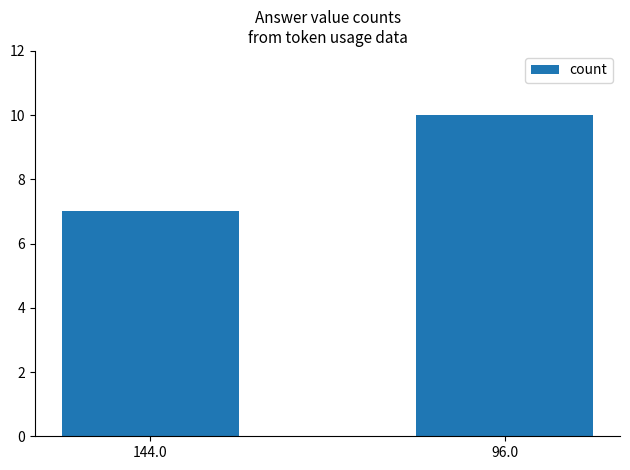

What is the value of the 1st bar from the left?

7